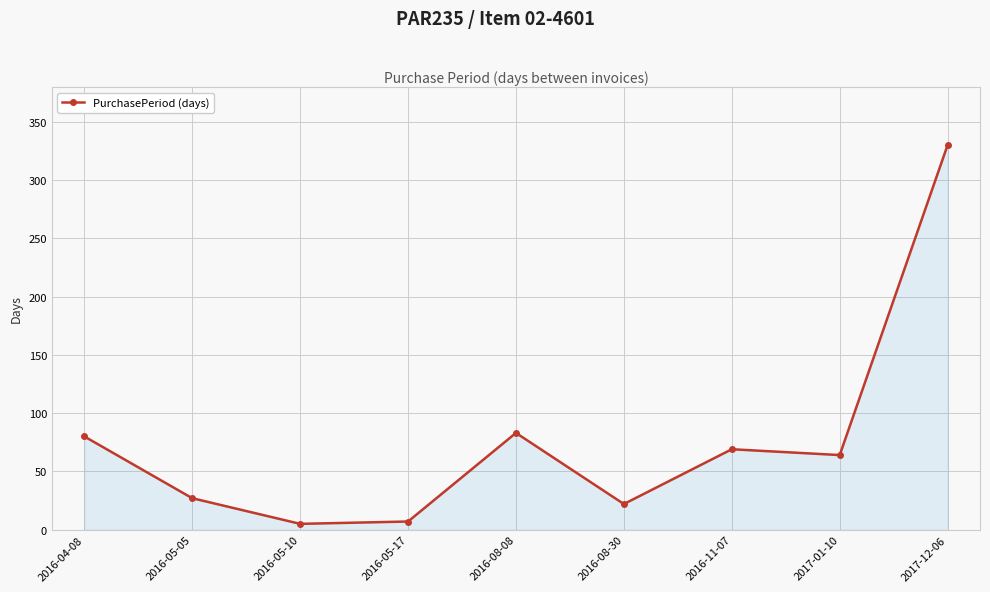

Where does the data first go above 64?

2016-04-08